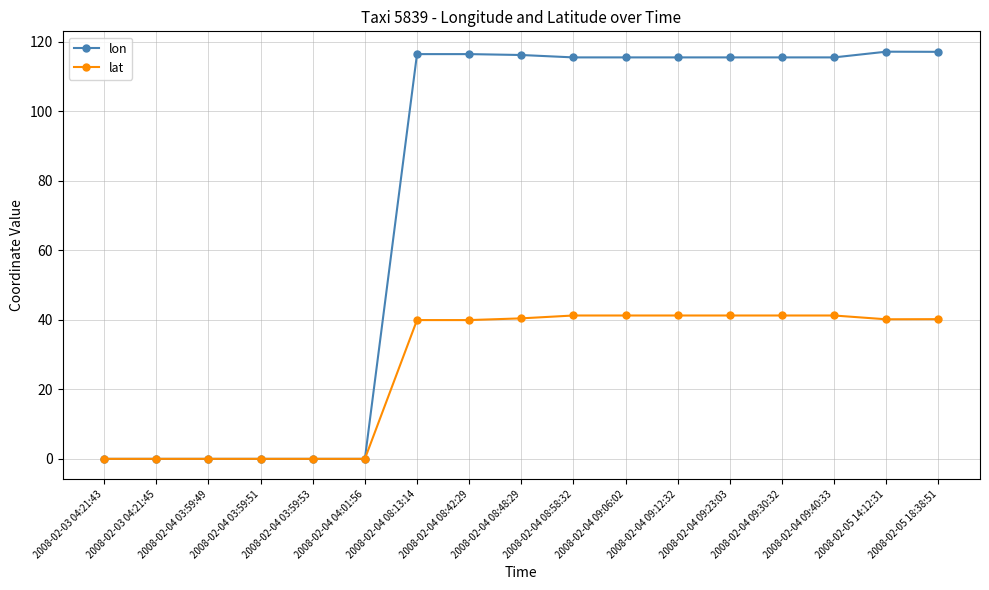

Is it true that lon equals 26.9 at 2008-02-05 18:38:51?

False